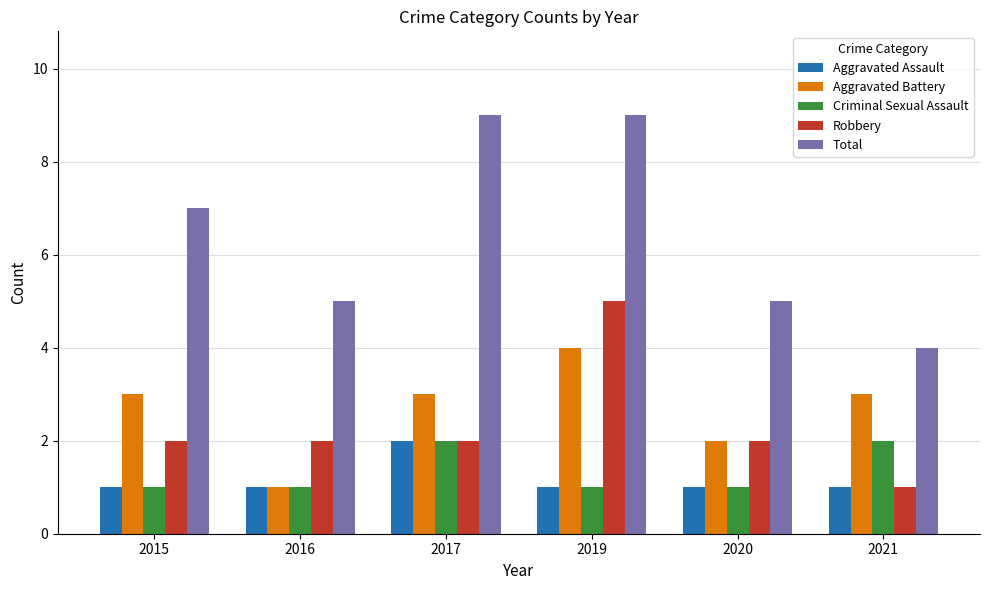

At which category is the sum across all series the highest?

2019